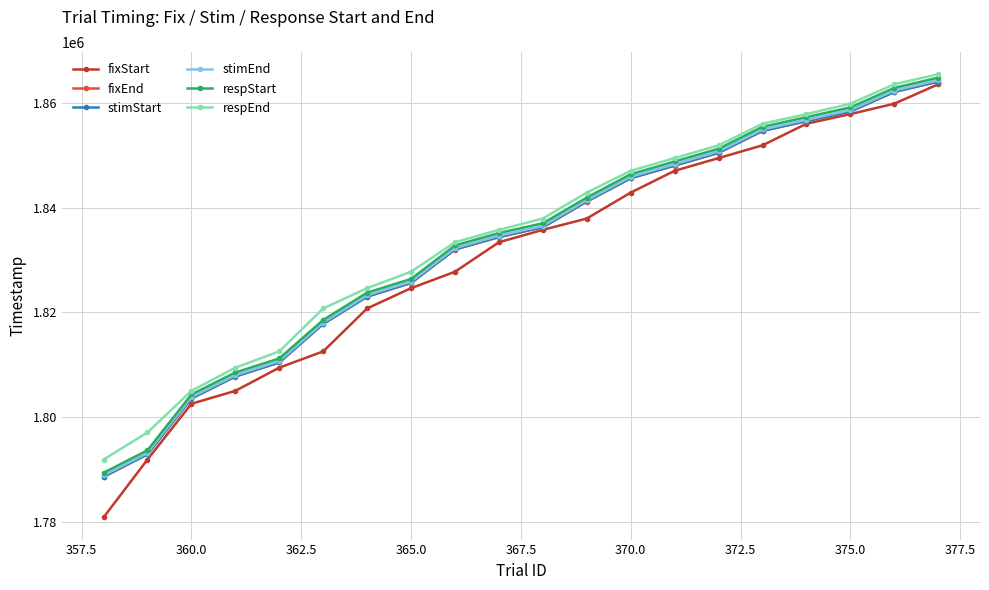

True or false: respStart and fixStart cross at least once.

False